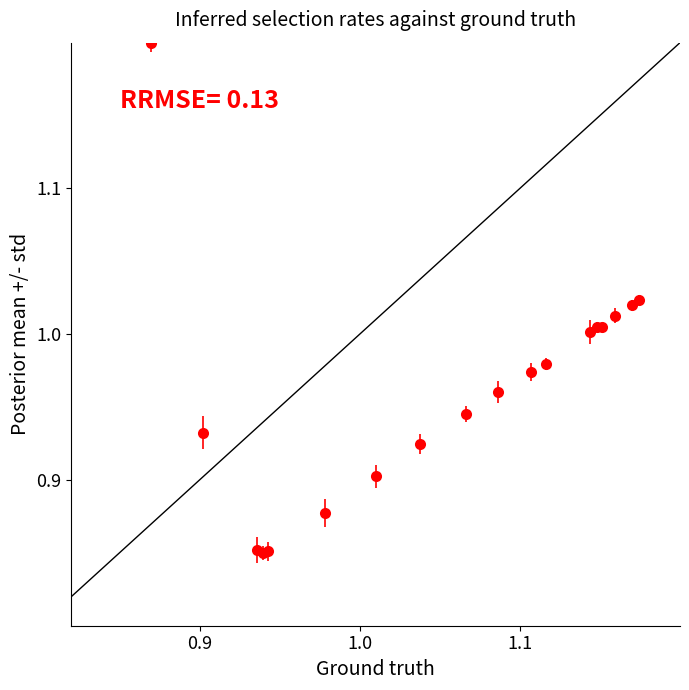

What is the greatest value displayed?

1.2